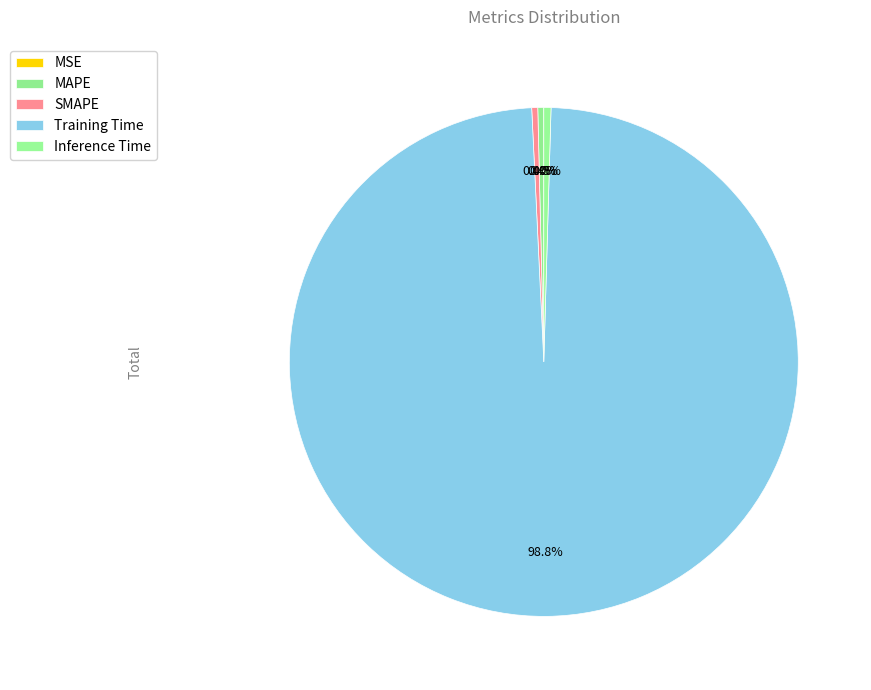

Which has a higher value, Training Time or MSE?

Training Time